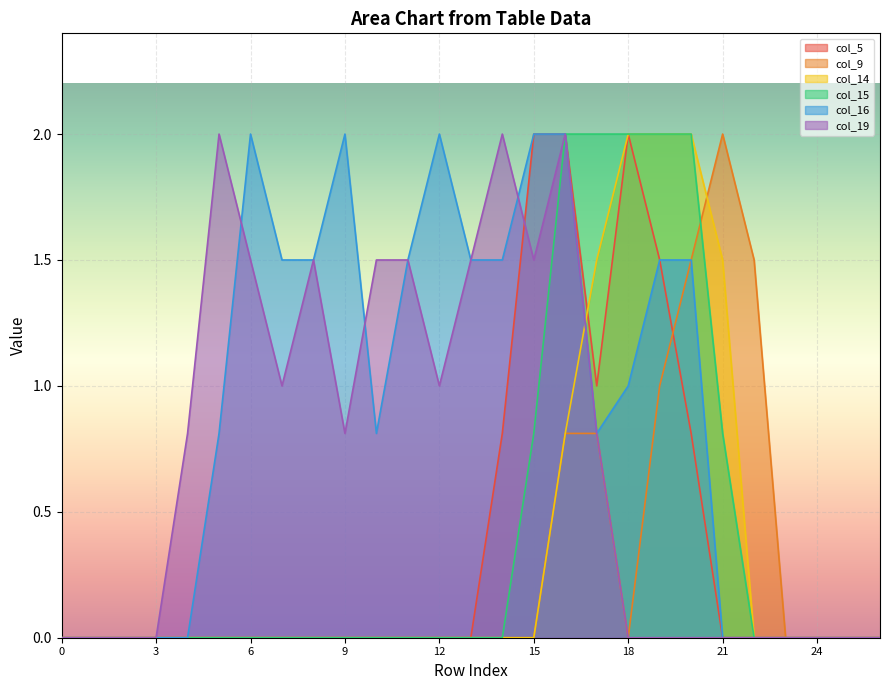

Reading left to right, extract all data points from this chart.

col_5: 0.0	0.0	0.0	0.0	0.0	0.0	0.0	0.0	0.0	0.0	0.0	0.0	0.0	0.0	0.8	2.0	2.0	1.0	2.0	1.5	0.8	0.0	0.0	0.0	0.0	0.0	0.0
col_9: 0.0	0.0	0.0	0.0	0.0	0.0	0.0	0.0	0.0	0.0	0.0	0.0	0.0	0.0	0.0	0.0	0.8	0.8	0.0	1.0	1.5	2.0	1.5	0.0	0.0	0.0	0.0
col_14: 0.0	0.0	0.0	0.0	0.0	0.0	0.0	0.0	0.0	0.0	0.0	0.0	0.0	0.0	0.0	0.0	0.8	1.5	2.0	2.0	2.0	1.5	0.0	0.0	0.0	0.0	0.0
col_15: 0.0	0.0	0.0	0.0	0.0	0.0	0.0	0.0	0.0	0.0	0.0	0.0	0.0	0.0	0.0	0.8	2.0	2.0	2.0	2.0	2.0	0.8	0.0	0.0	0.0	0.0	0.0
col_16: 0.0	0.0	0.0	0.0	0.0	0.8	2.0	1.5	1.5	2.0	0.8	1.5	2.0	1.5	1.5	2.0	2.0	0.8	1.0	1.5	1.5	0.0	0.0	0.0	0.0	0.0	0.0
col_19: 0.0	0.0	0.0	0.0	0.8	2.0	1.5	1.0	1.5	0.8	1.5	1.5	1.0	1.5	2.0	1.5	2.0	0.8	0.0	0.0	0.0	0.0	0.0	0.0	0.0	0.0	0.0